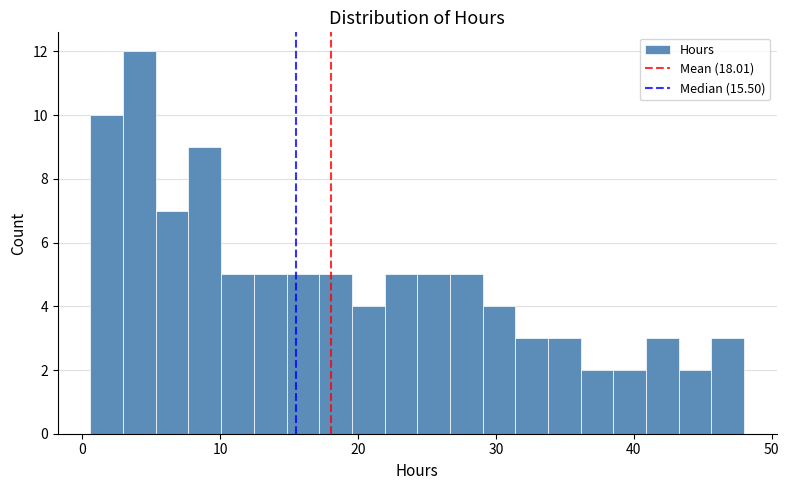

Around what value on the x-axis is the tallest bar? Give the approximate position of its centre, as read against the axis.

4